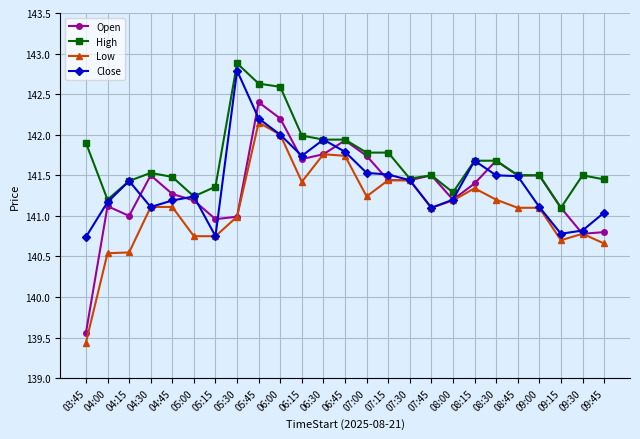

What is the difference between the second highest and minimum values in the Open series?

2.6